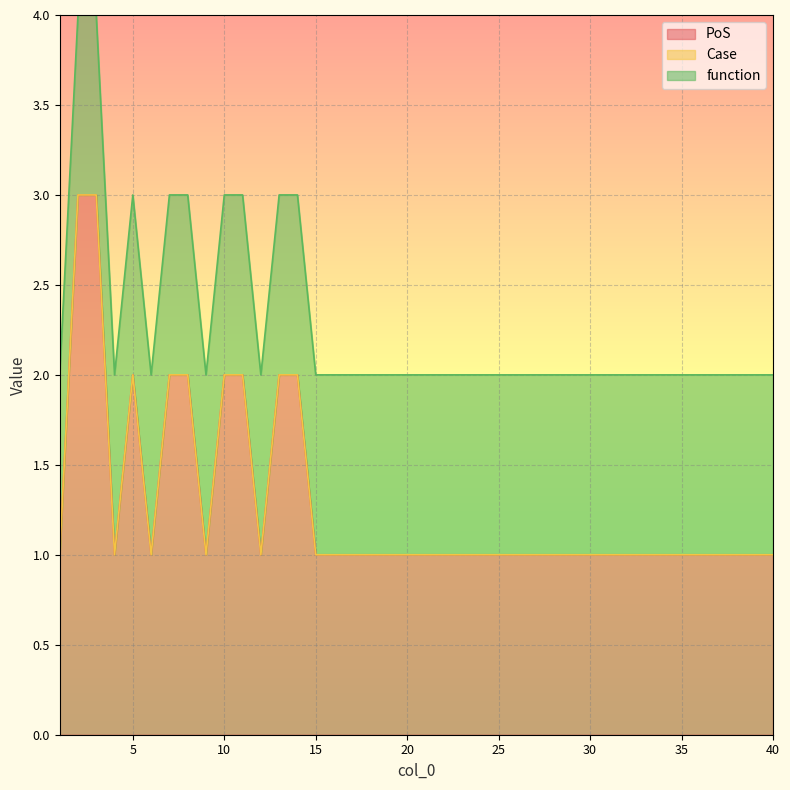

True or false: function and Case cross at least once.

False